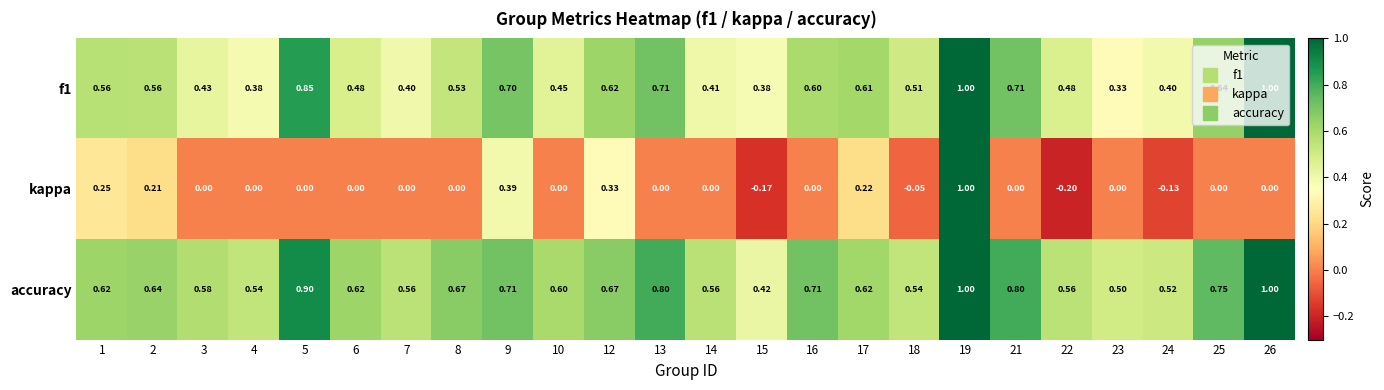

Which series has the widest spread of values?

kappa